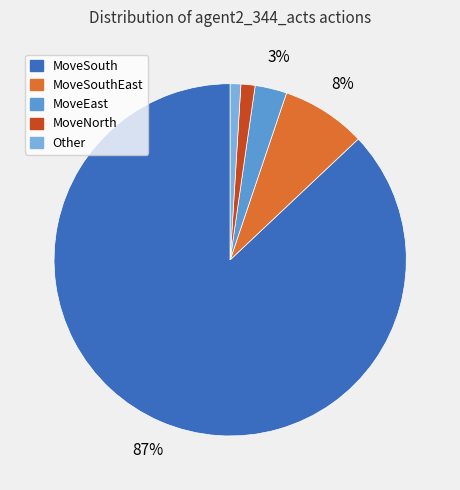

Is there any slice that represents more than half of the pie?

Yes